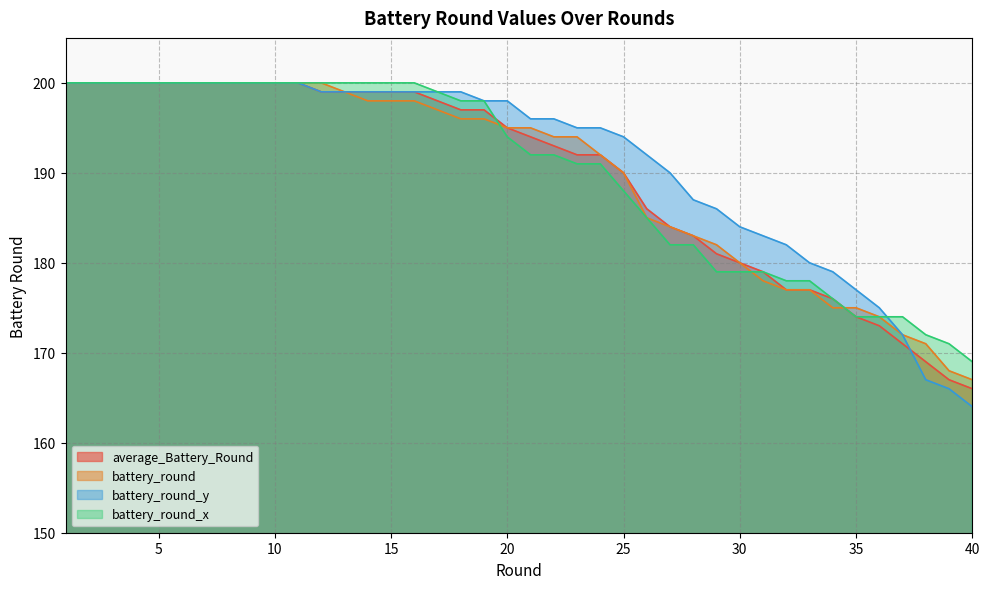

Is it true that battery_round_y equals 195 at 24?

True